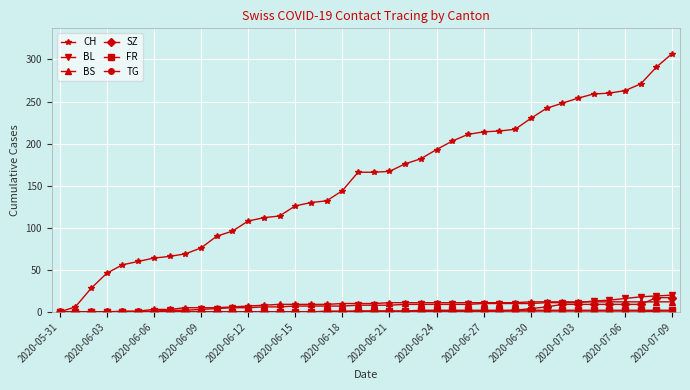

How many lines are shown in the chart?

6